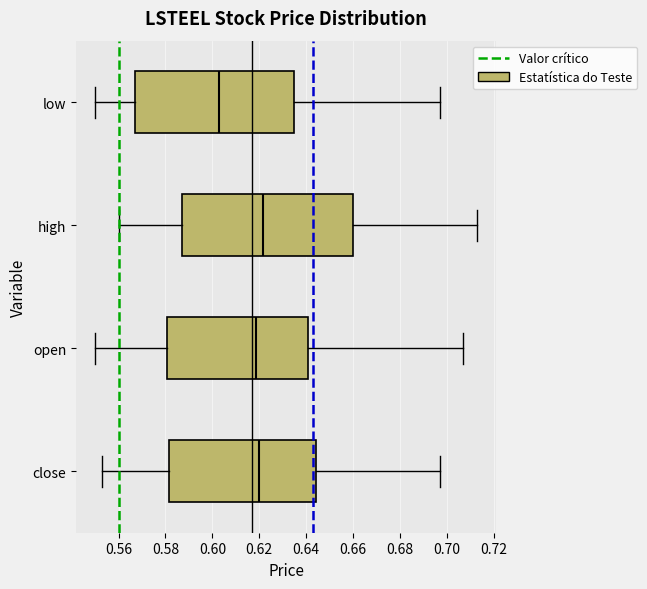

Where is the left edge of the box for close on the x-axis? The values are not printed on the chart, so give them approximately, as read against the axis.

0.582